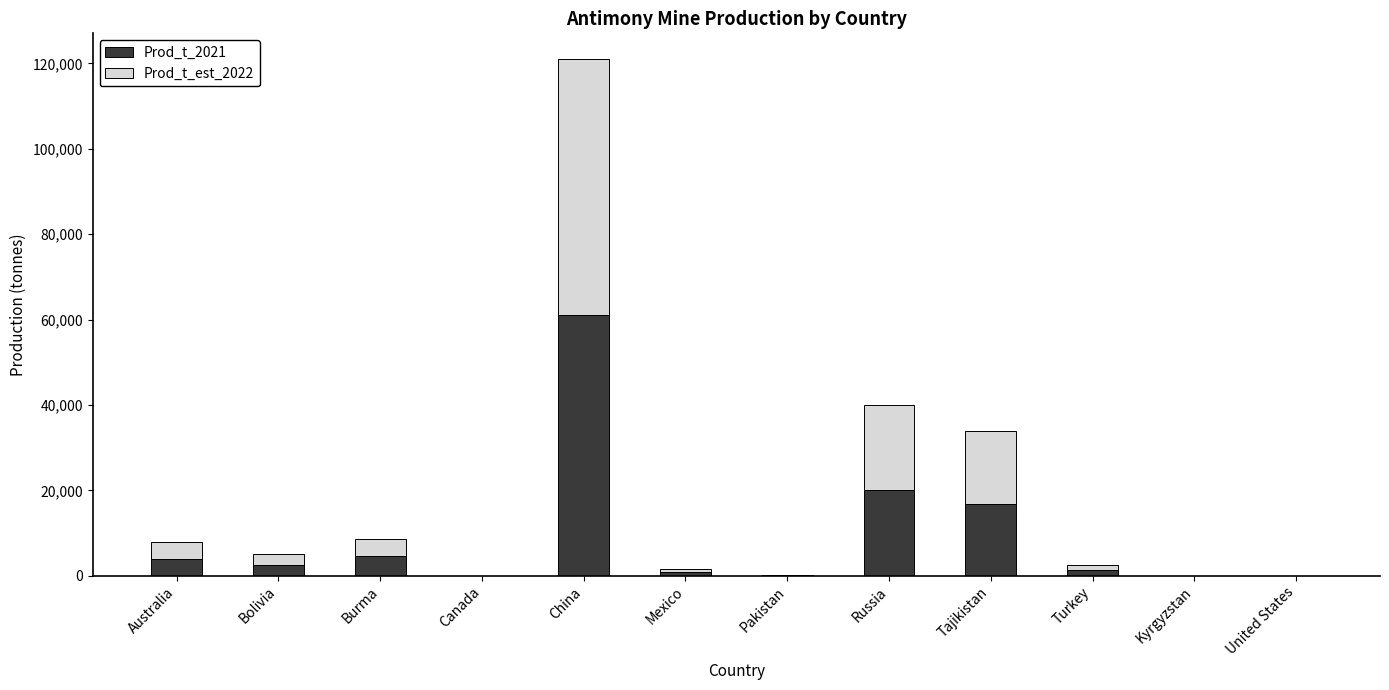

At which category is the sum across all series the highest?

China